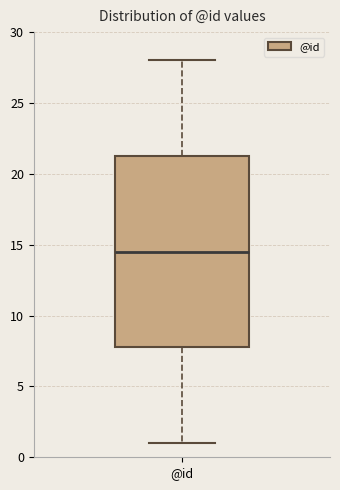

Where does the upper whisker of the box for @id end on the y-axis? The values are not printed on the chart, so give them approximately, as read against the axis.

28.0